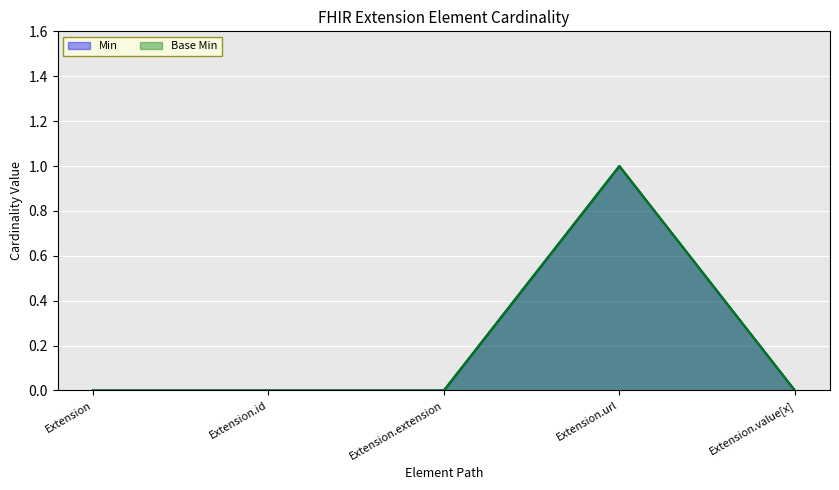

True or false: Min and Base Min cross at least once.

False